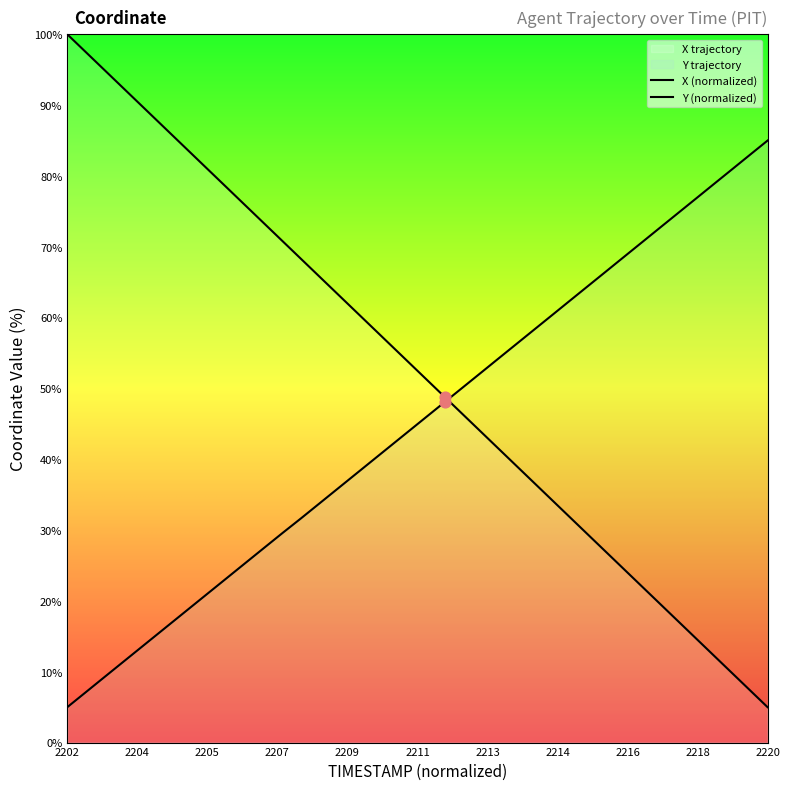

At which category is the sum across all series the highest?

2202